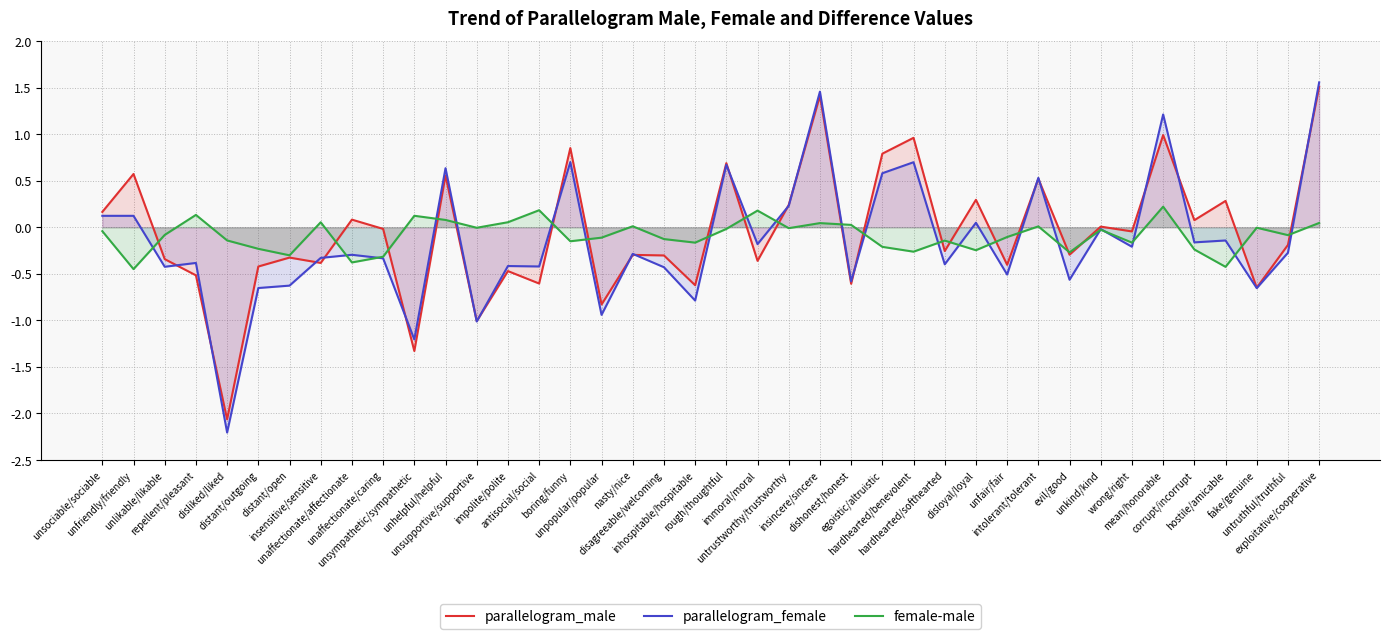

How many data points does each series have?

40